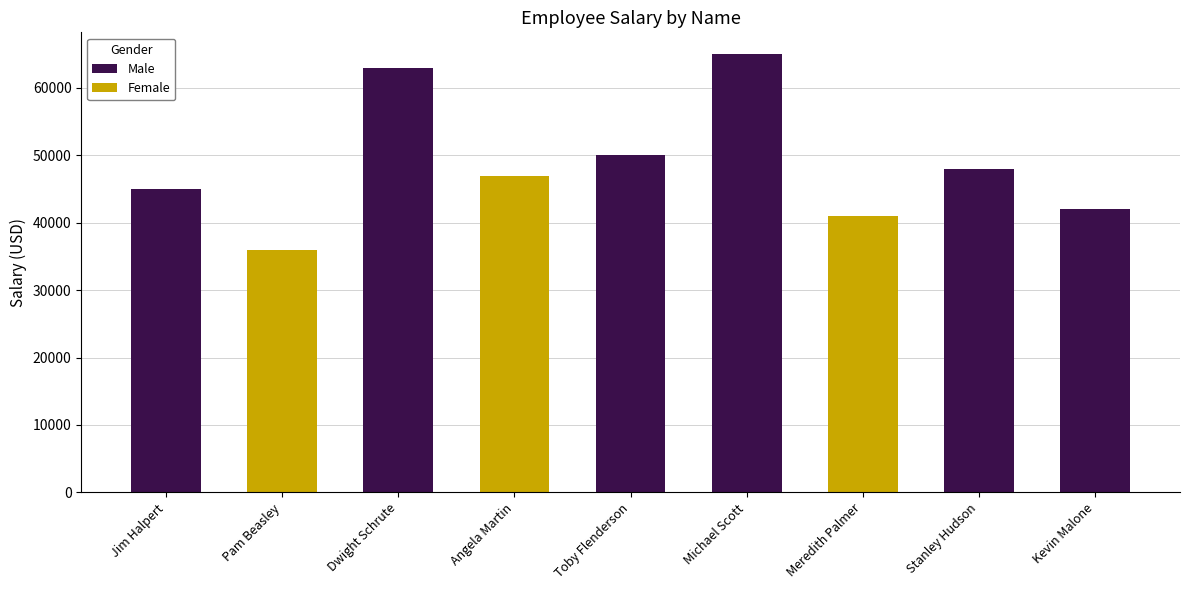

What is the sum of the values at Pam Beasley and Angela Martin?

83000